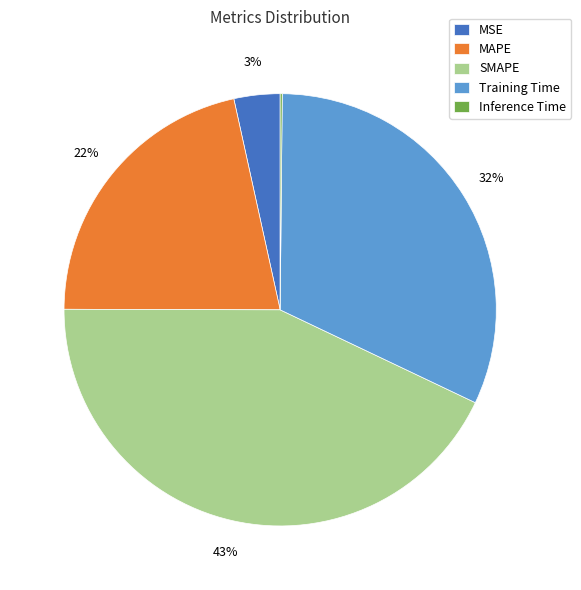

To the nearest percent, what percentage of the pie is MSE?

3%